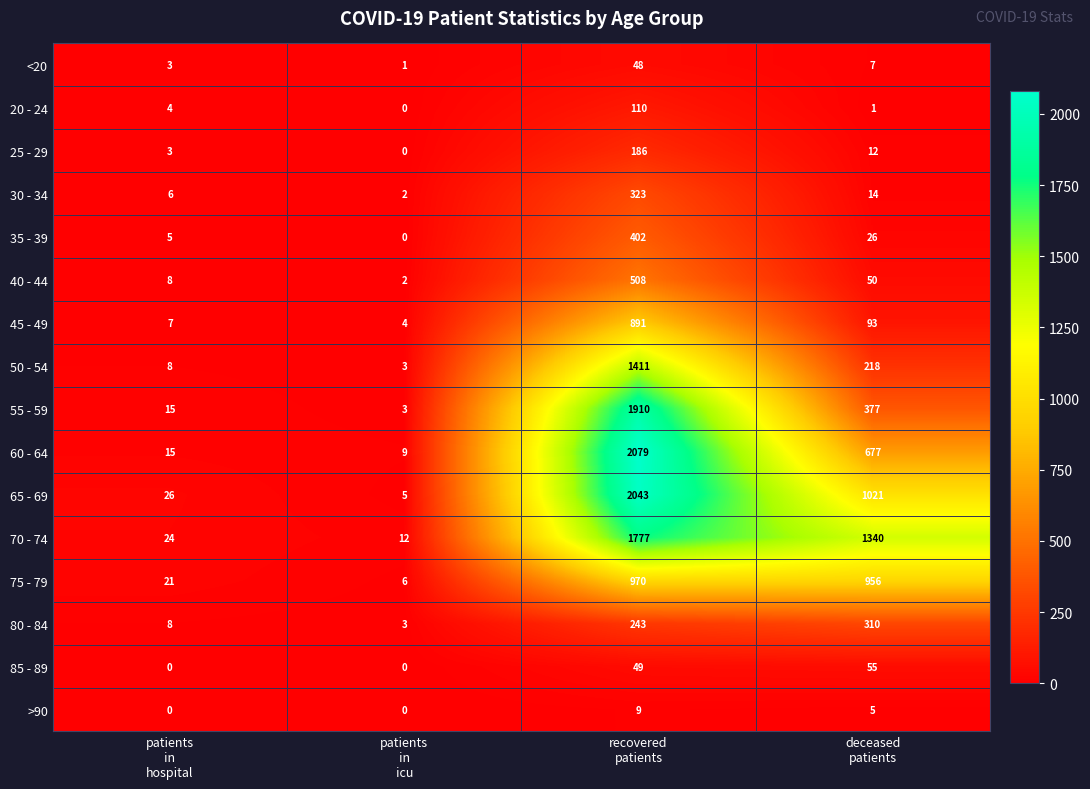

Rank the series by their maximum value, from highest to lowest.

60 - 64, 65 - 69, 55 - 59, 70 - 74, 50 - 54, 75 - 79, 45 - 49, 40 - 44, 35 - 39, 30 - 34, 80 - 84, 25 - 29, 20 - 24, 85 - 89, <20, >90